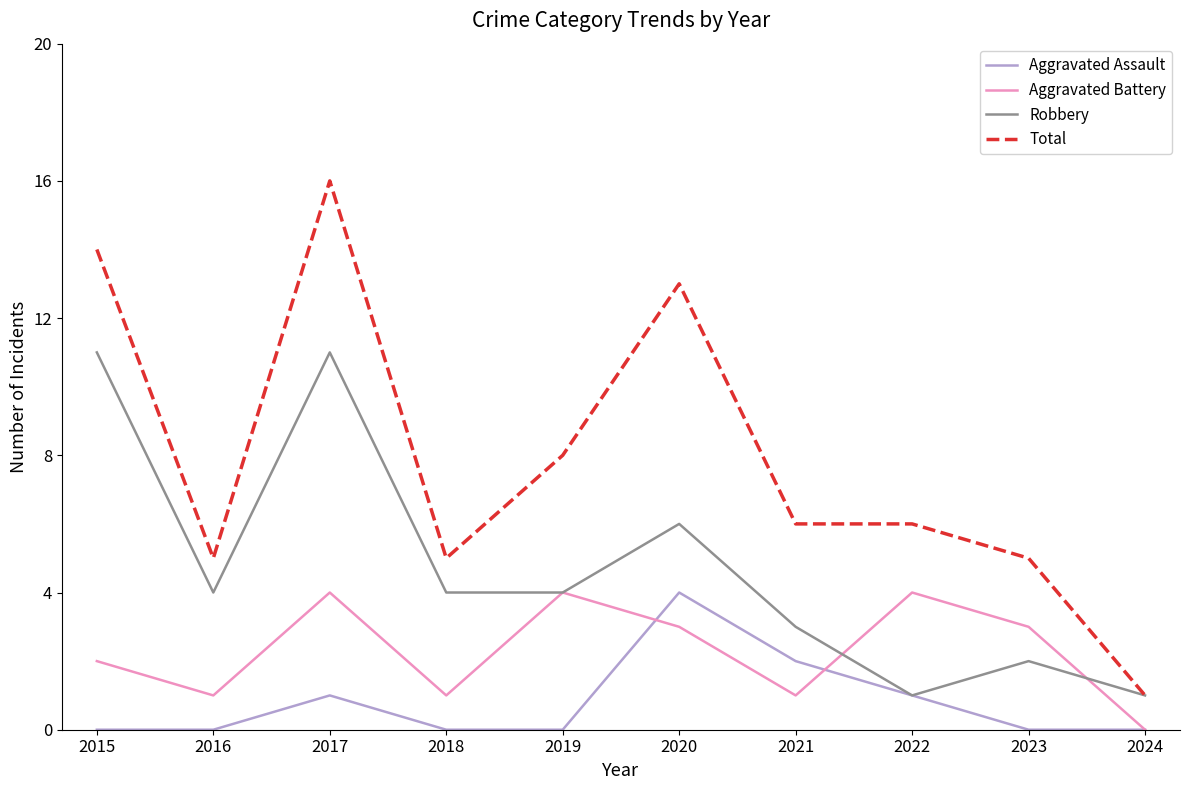

Which series has the largest total across all categories?

Total